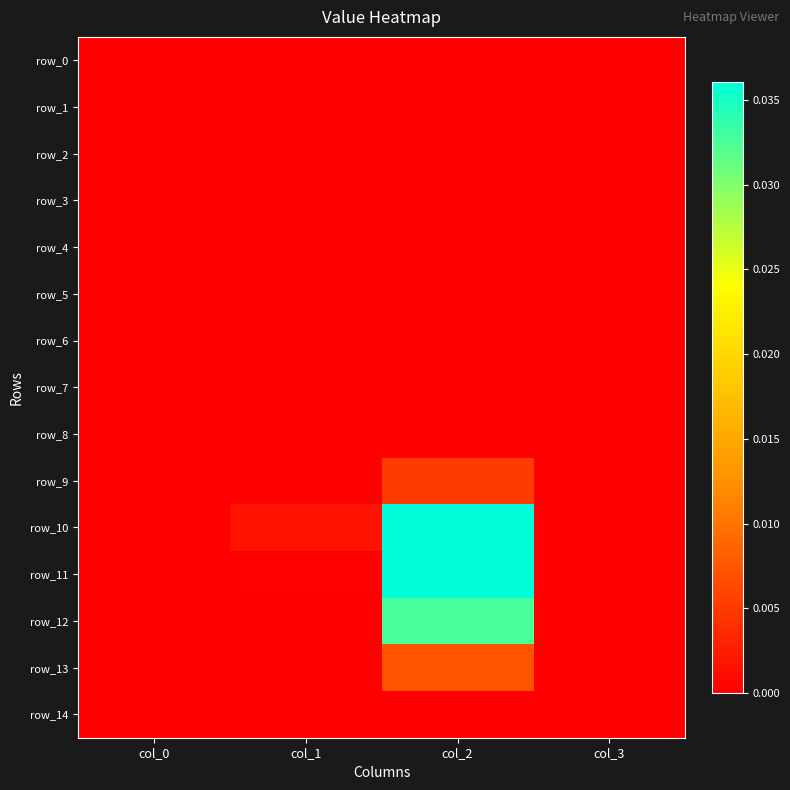

At which category is the sum across all series the highest?

col_2